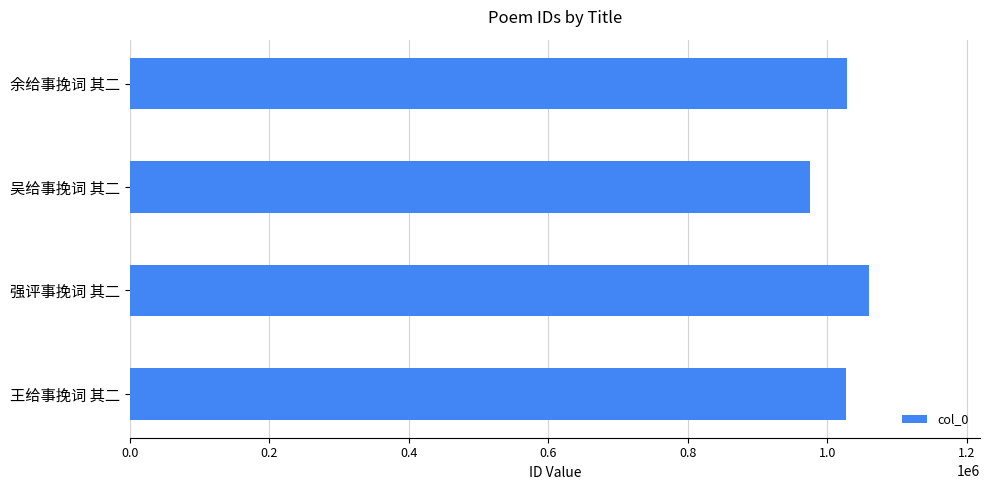

Read the value at 王给事挽词 其二.

1027394